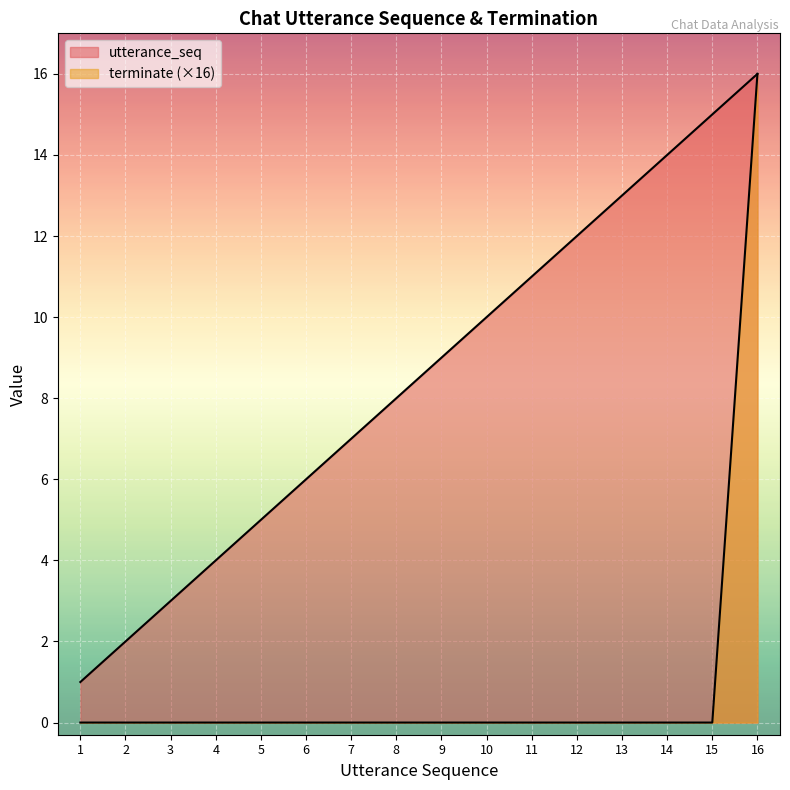

What are all the series names shown in the legend?

utterance_seq, terminate (×16)